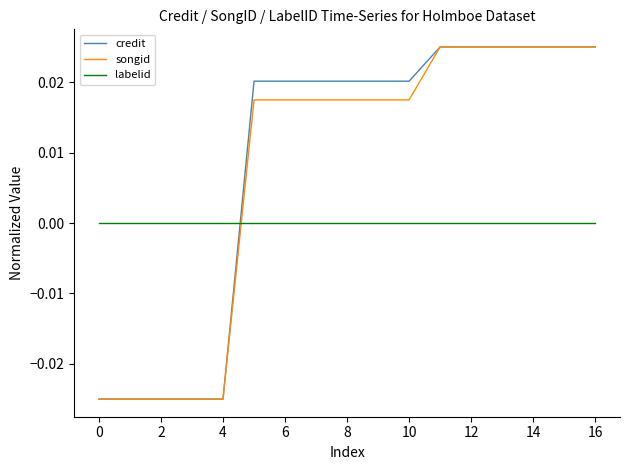

True or false: labelid and songid cross at least once.

True